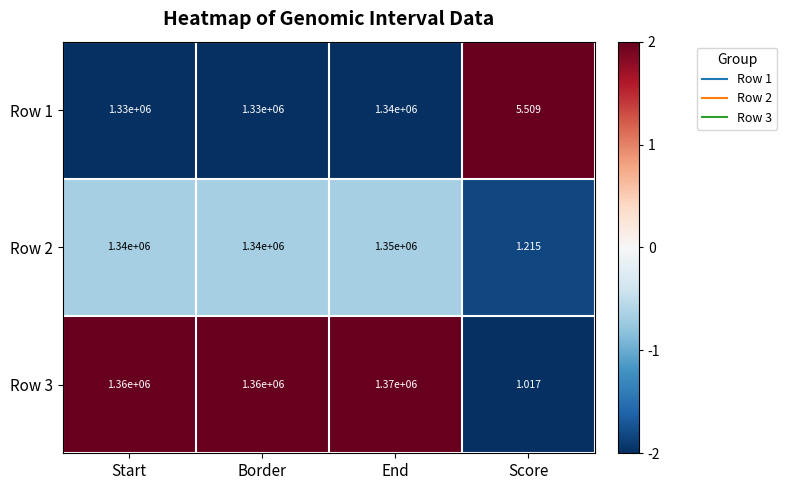

Which label corresponds to the smallest value in the chart?

Score